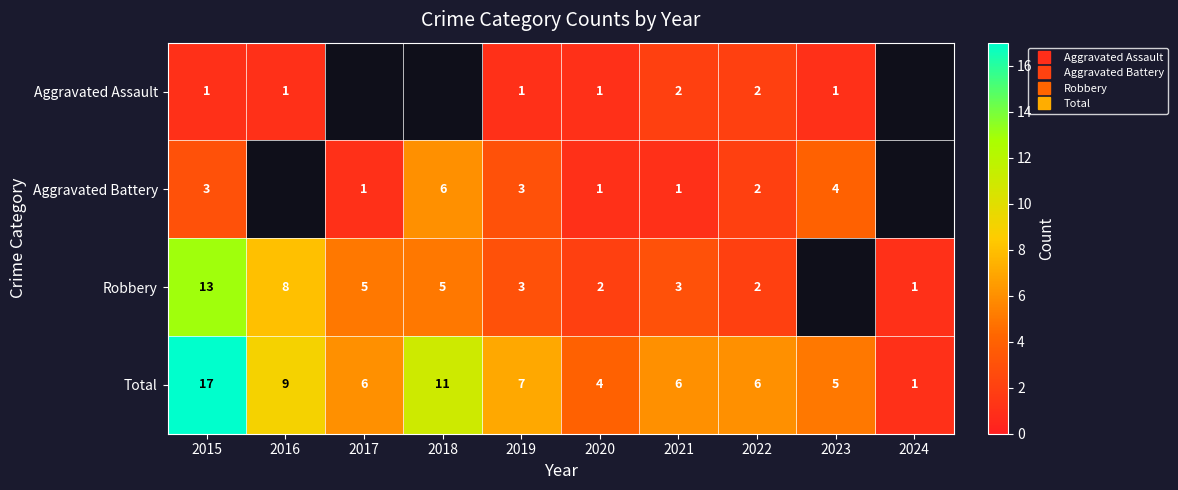

Where is Aggravated Assault nearest to the value 1?

2015